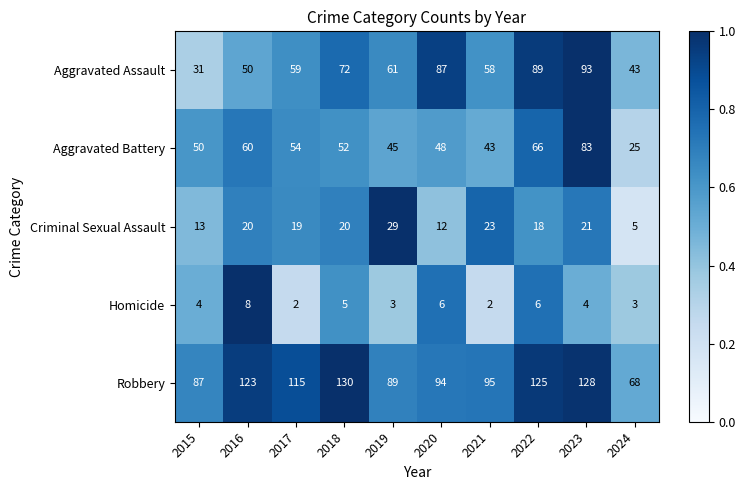

What is the sum of all Aggravated Assault values?

643